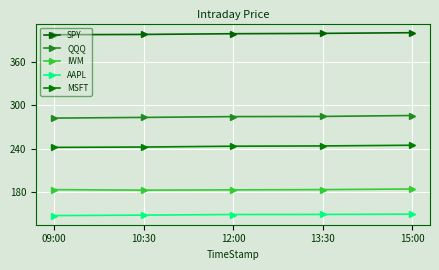

How many categories are shown in the chart?

5